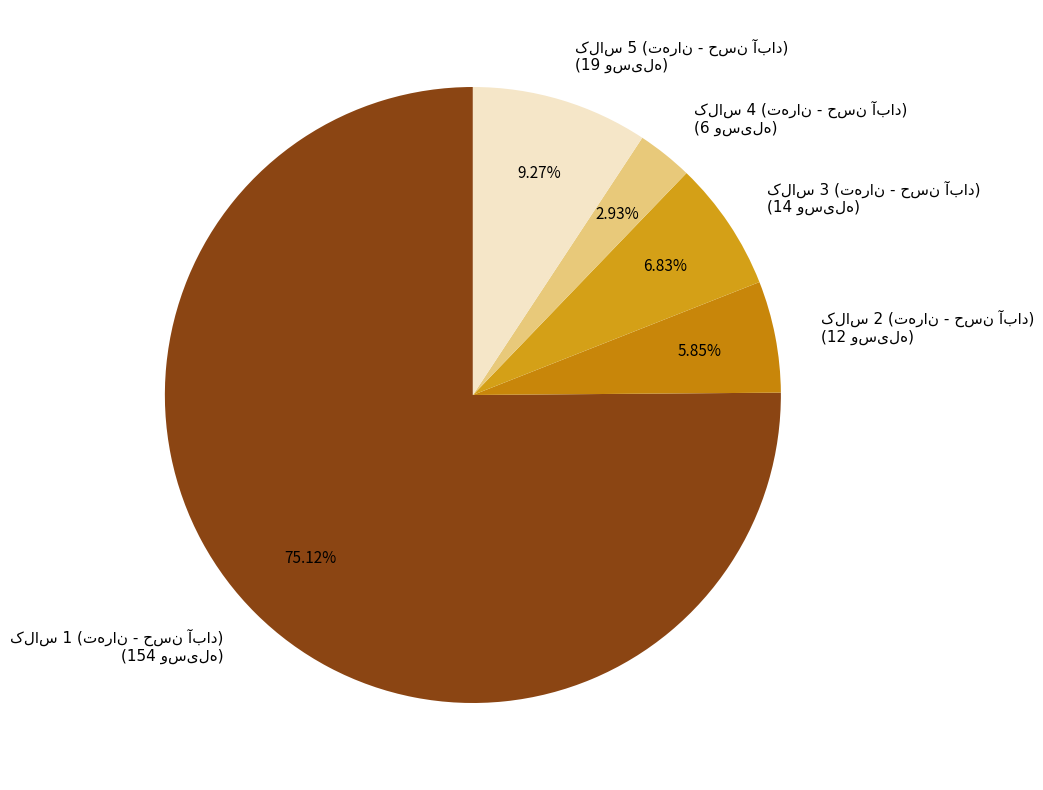

Does any single category account for the majority?

Yes